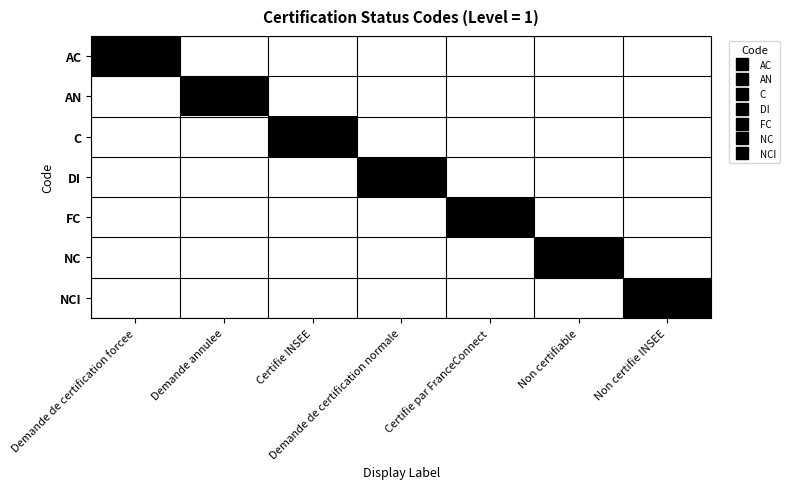

Reading right to left, what are all the values shown in this chart?

AC: Non certifie INSEE=0	Non certifiable=0	Certifie par FranceConnect=0	Demande de certification normale=0	Certifie INSEE=0	Demande annulee=0	Demande de certification forcee=1
AN: Non certifie INSEE=0	Non certifiable=0	Certifie par FranceConnect=0	Demande de certification normale=0	Certifie INSEE=0	Demande annulee=1	Demande de certification forcee=0
C: Non certifie INSEE=0	Non certifiable=0	Certifie par FranceConnect=0	Demande de certification normale=0	Certifie INSEE=1	Demande annulee=0	Demande de certification forcee=0
DI: Non certifie INSEE=0	Non certifiable=0	Certifie par FranceConnect=0	Demande de certification normale=1	Certifie INSEE=0	Demande annulee=0	Demande de certification forcee=0
FC: Non certifie INSEE=0	Non certifiable=0	Certifie par FranceConnect=1	Demande de certification normale=0	Certifie INSEE=0	Demande annulee=0	Demande de certification forcee=0
NC: Non certifie INSEE=0	Non certifiable=1	Certifie par FranceConnect=0	Demande de certification normale=0	Certifie INSEE=0	Demande annulee=0	Demande de certification forcee=0
NCI: Non certifie INSEE=1	Non certifiable=0	Certifie par FranceConnect=0	Demande de certification normale=0	Certifie INSEE=0	Demande annulee=0	Demande de certification forcee=0